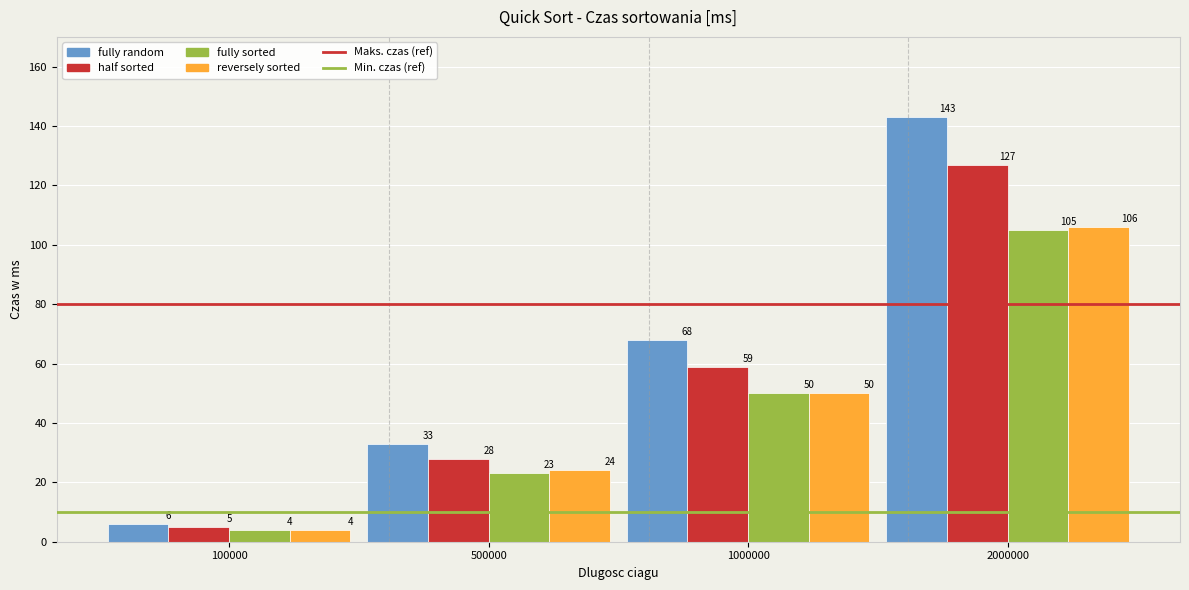

Where is Min. czas (ref) nearest to the value 10?

100000